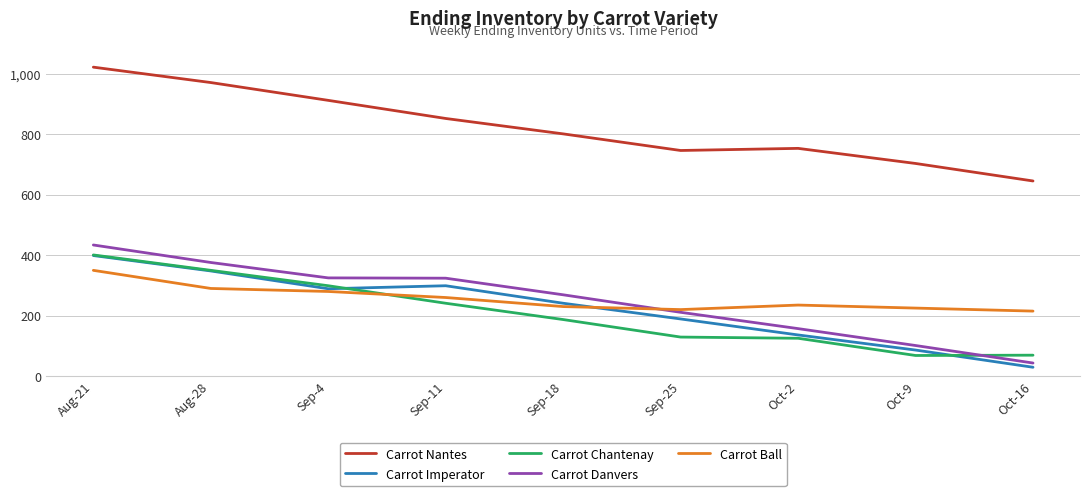

True or false: Carrot Imperator has a value of 348 at Aug-28.

True